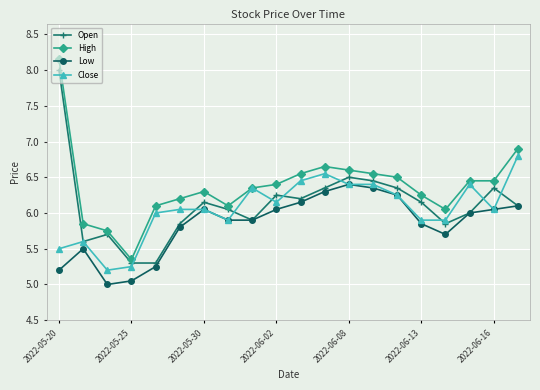

Which series has the largest total across all categories?

High